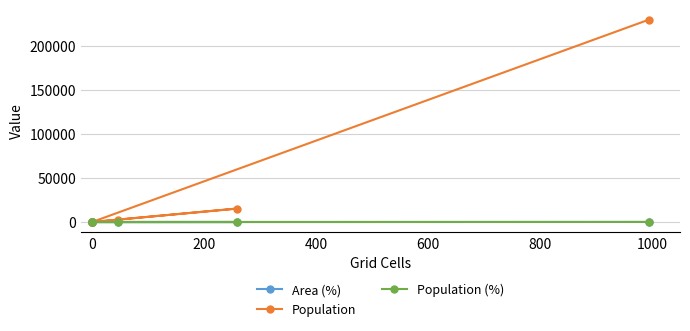

In Population, how many points are higher than both neighbors (excluding endpoints)?

1